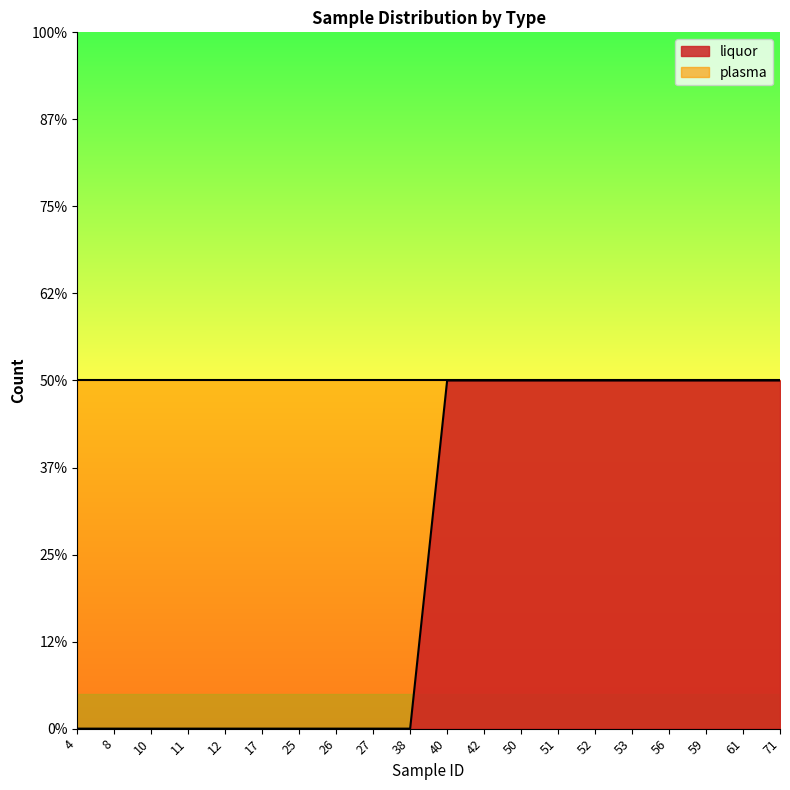

Which has a higher value, 52 or 11?

52